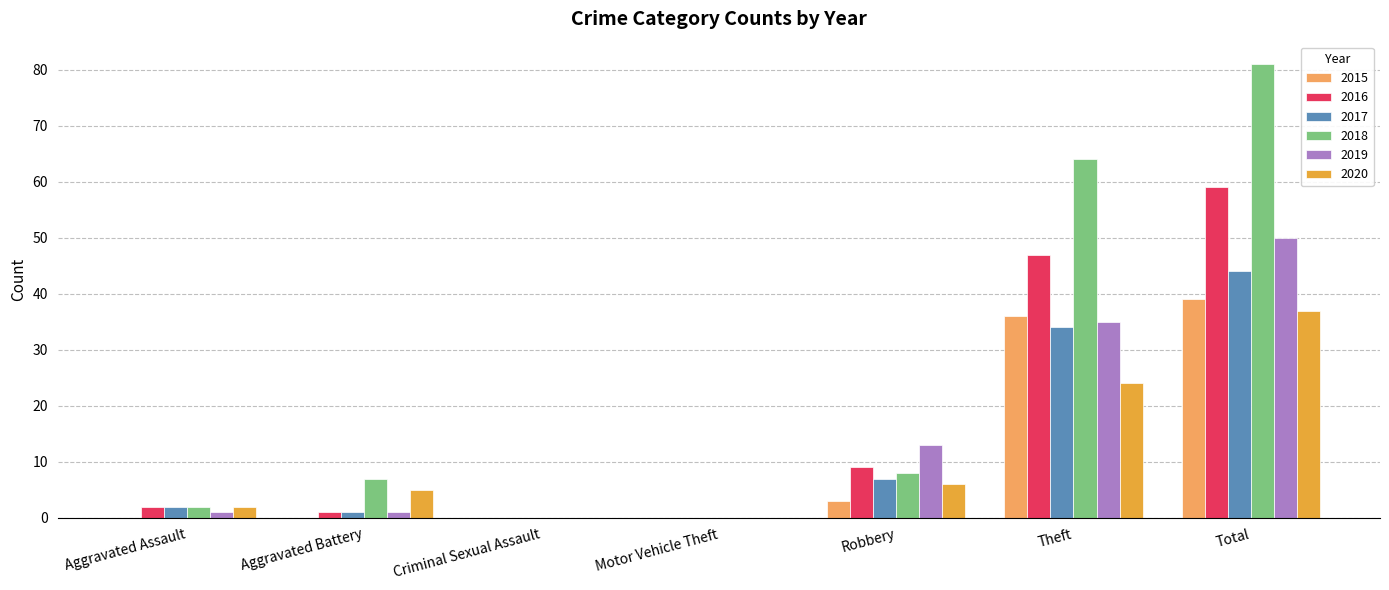

The value of 2020 at Criminal Sexual Assault is 0. True or false?

True